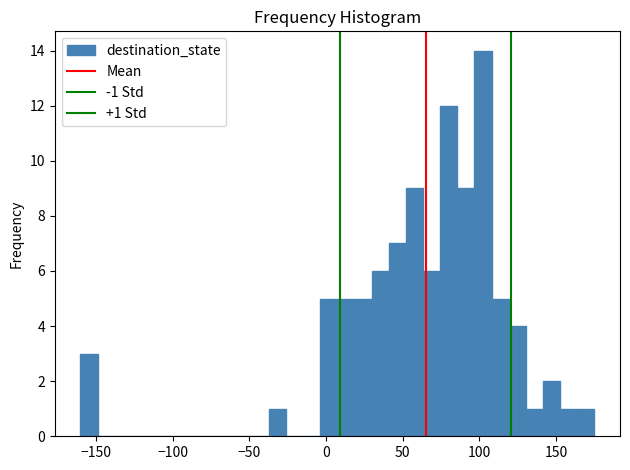

Around what value on the x-axis is the tallest bar? Give the approximate position of its centre, as read against the axis.

100